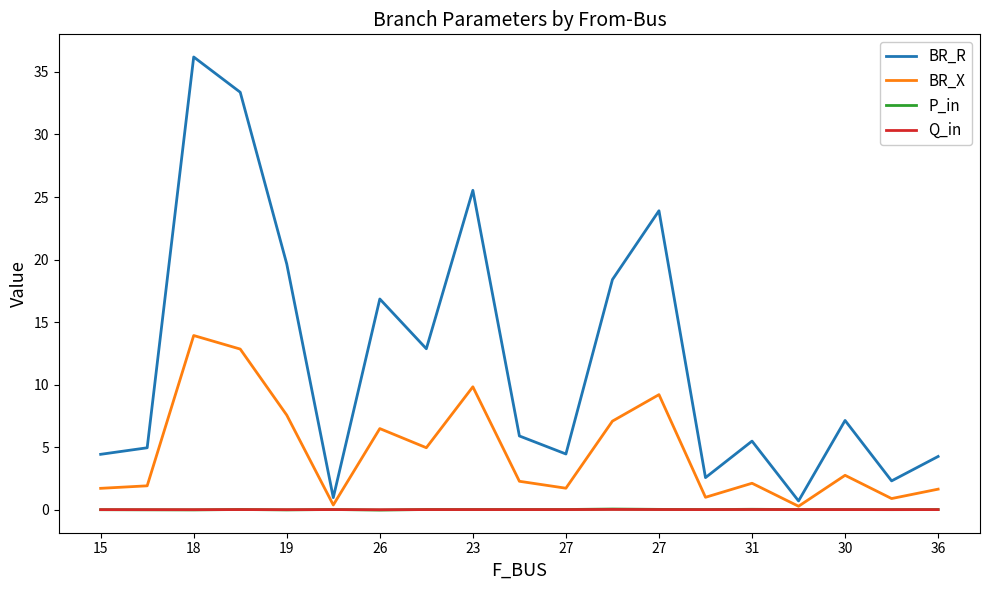

Which series has the largest range (max minus min)?

BR_R